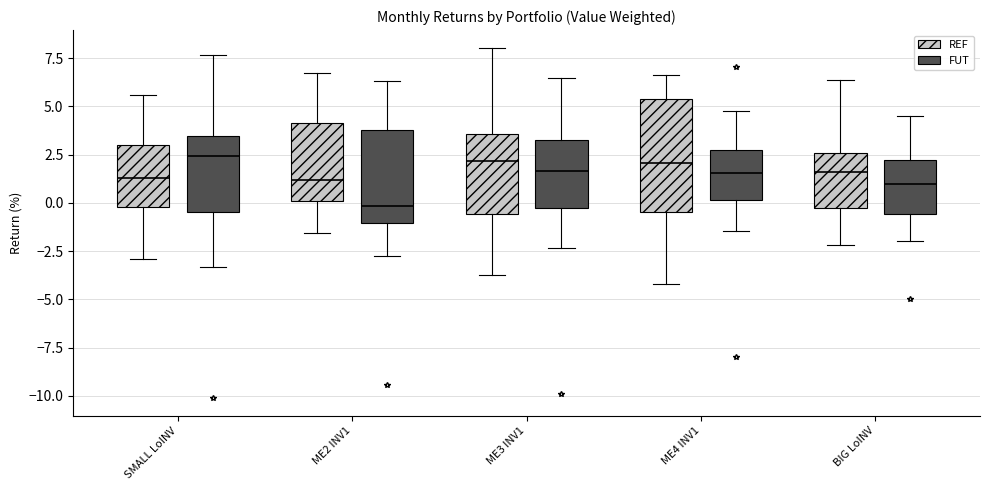

Reading left to right, read every box against the y-axis: the position of its median line, the range the box covers, and the ends of its whiskers. The values are not printed on the chart, so give them approximately, as read against the axis.

SMALL LoINV (REF): median 1.5, box 0.0 to 3.0, whiskers -3.0 to 5.5
SMALL LoINV (FUT): median 2.5, box -0.5 to 3.5, whiskers -3.5 to 7.5
ME2 INV1 (REF): median 1.0, box 0.0 to 4.0, whiskers -1.5 to 6.5
ME2 INV1 (FUT): median 0.0, box -1.0 to 4.0, whiskers -2.5 to 6.5
ME3 INV1 (REF): median 2.0, box -0.5 to 3.5, whiskers -3.5 to 8.0
ME3 INV1 (FUT): median 1.5, box -0.5 to 3.5, whiskers -2.5 to 6.5
ME4 INV1 (REF): median 2.0, box -0.5 to 5.5, whiskers -4.0 to 6.5
ME4 INV1 (FUT): median 1.5, box 0.0 to 2.5, whiskers -1.5 to 4.5
BIG LoINV (REF): median 1.5, box -0.5 to 2.5, whiskers -2.0 to 6.5
BIG LoINV (FUT): median 1.0, box -0.5 to 2.0, whiskers -2.0 to 4.5